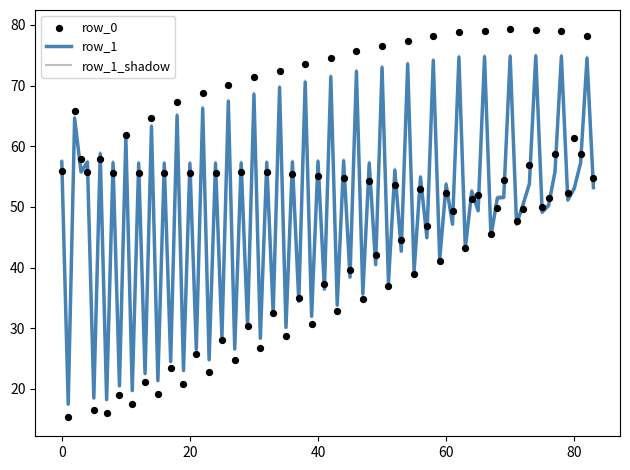

What is the minimum value for row_1?

17.5